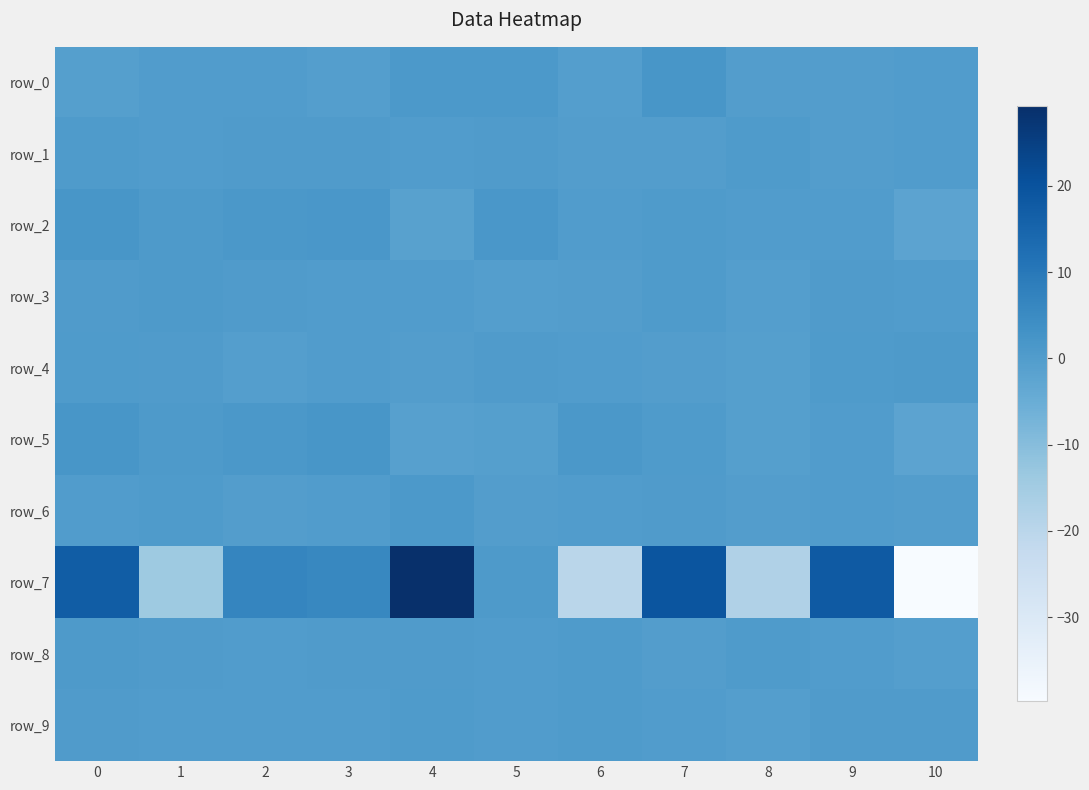

At which label does row_8 reach its minimum?

10